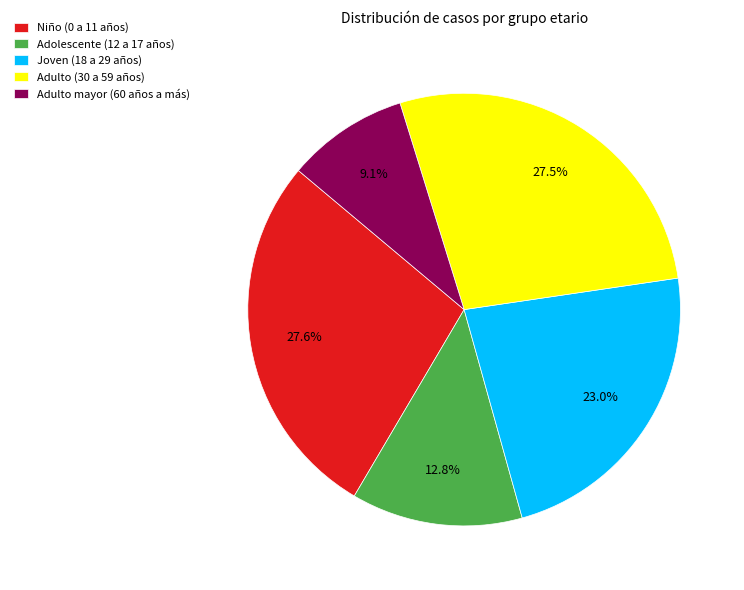

To the nearest percent, what percentage of the pie is Joven (18 a 29 años)?

23%